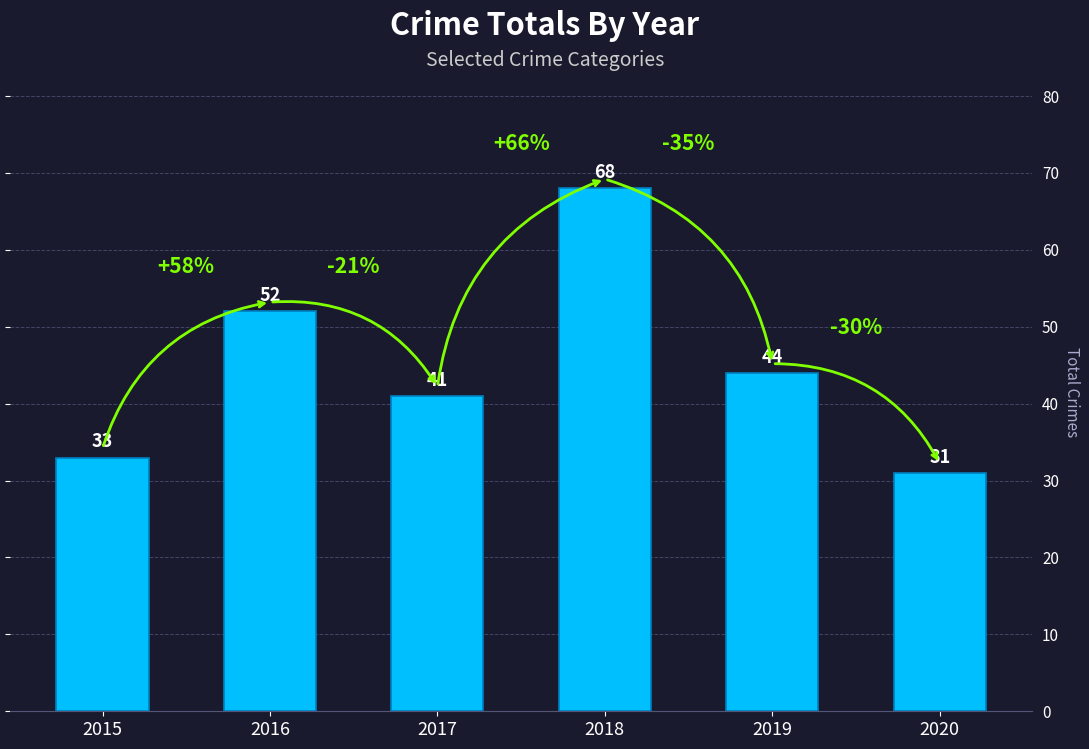

What is the change in value from 2017 to 2019?

+3